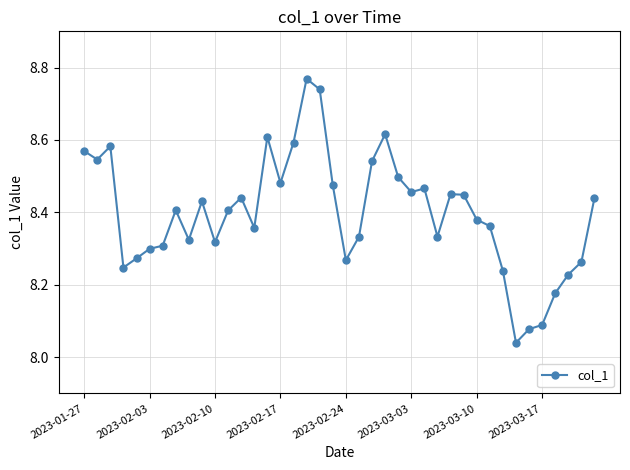

True or false: the data has more than 2 interior local peaks.

True